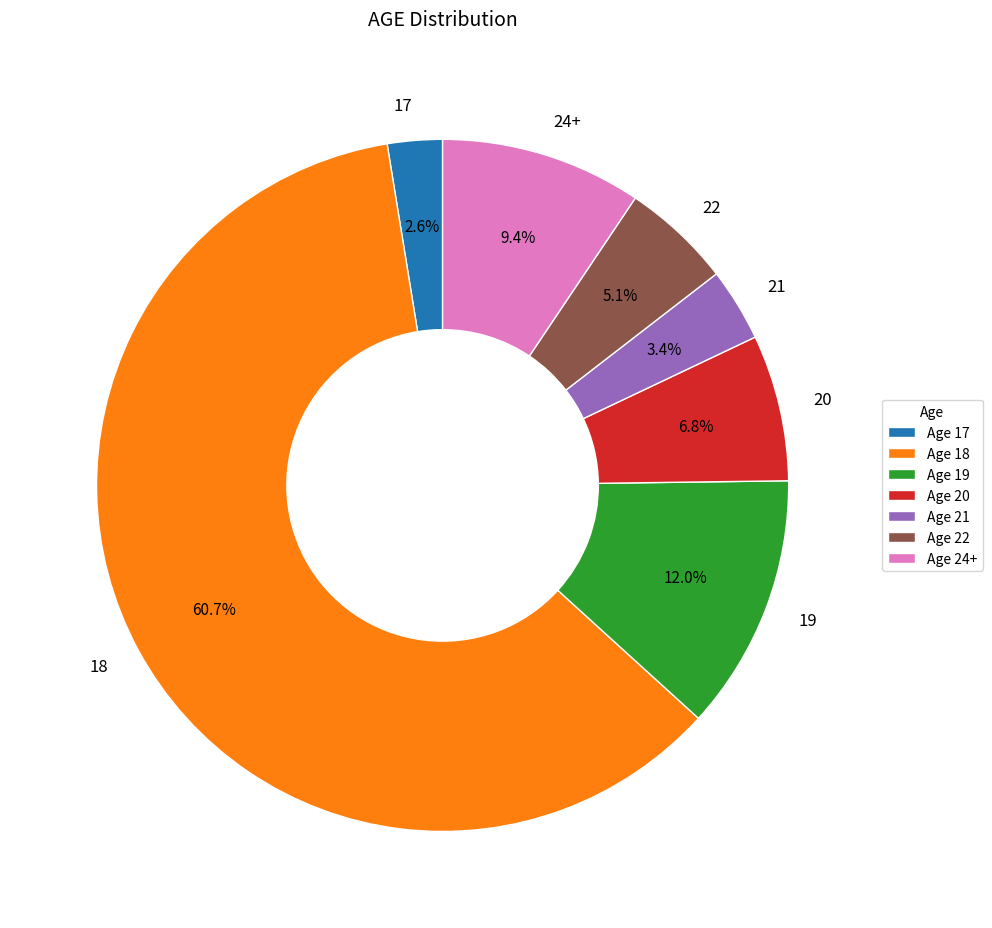

Is 18 the majority of the pie?

Yes